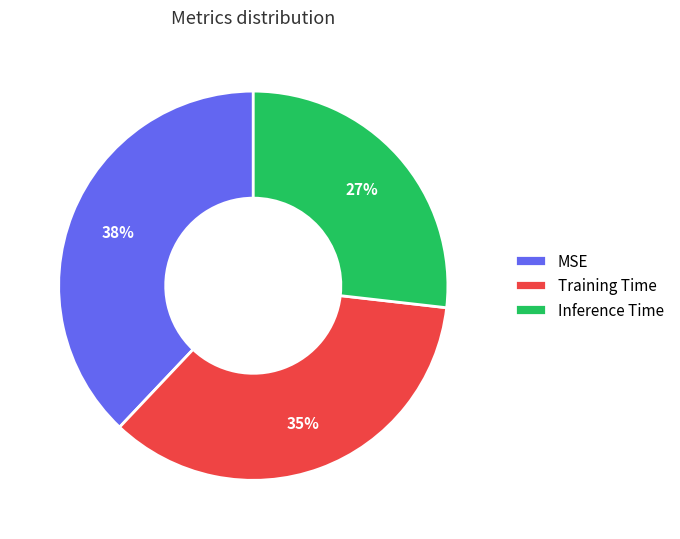

Is there a majority slice in this chart?

No